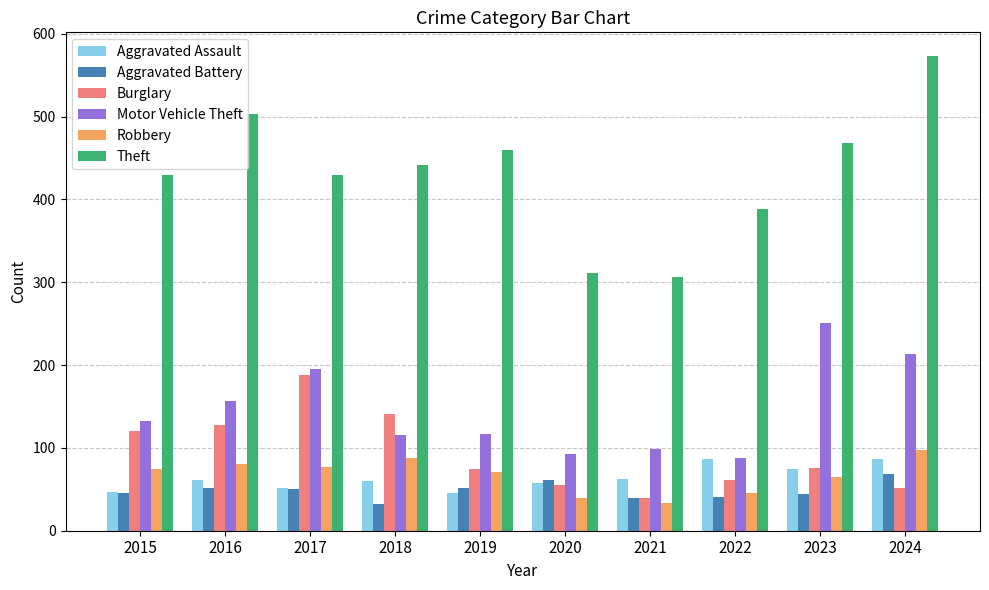

Which series has the largest total across all categories?

Theft